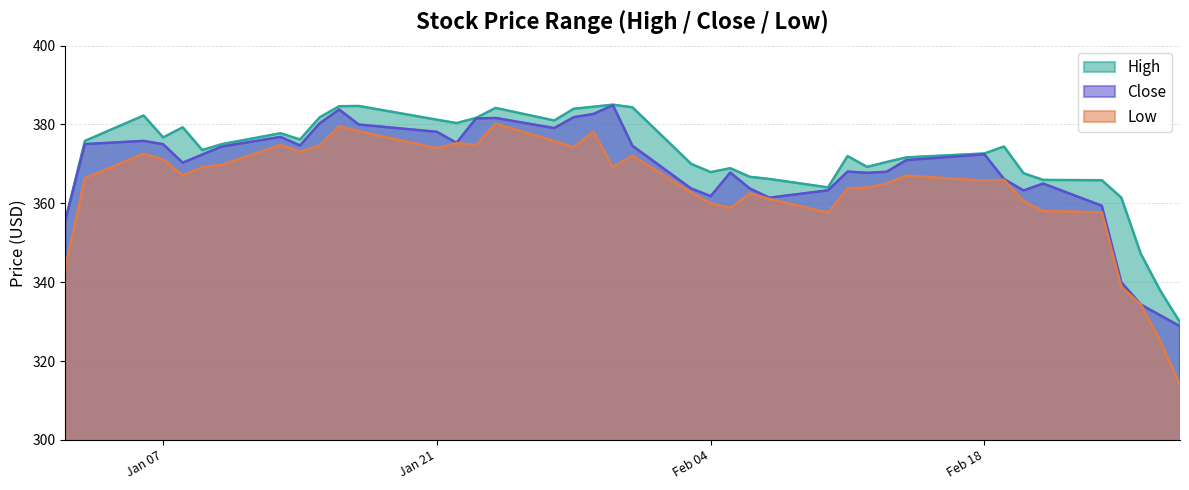

Rank the series by their average value, from highest to lowest.

High, Close, Low